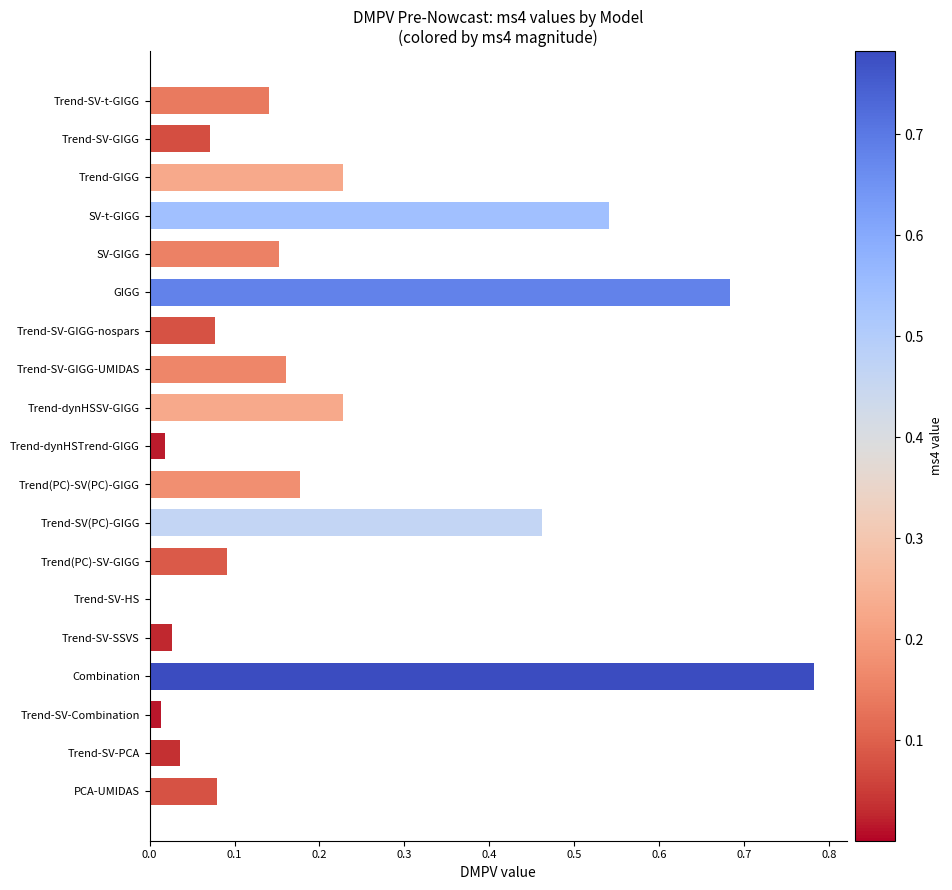

What is the change in value from Trend-SV(PC)-GIGG to Combination?

+0.3